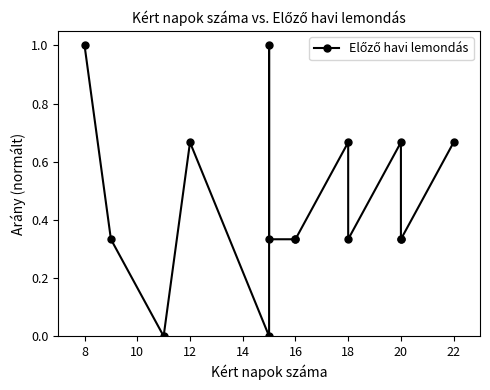

How many lines are shown in the chart?

1